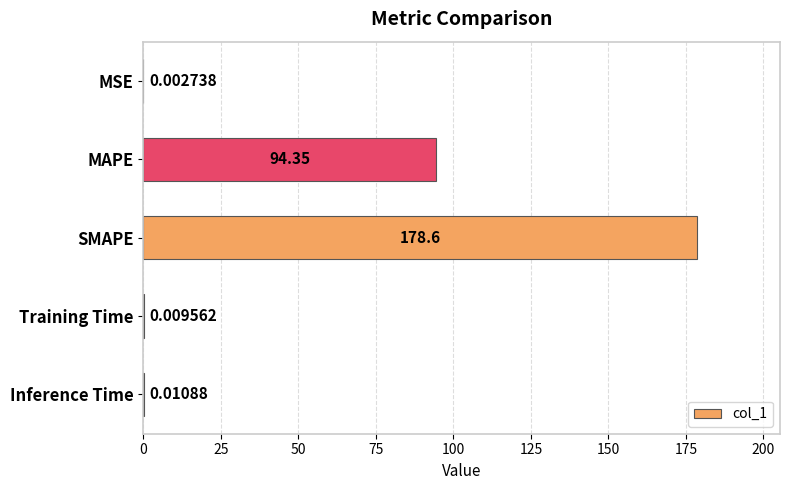

Are the bars horizontal?

Yes